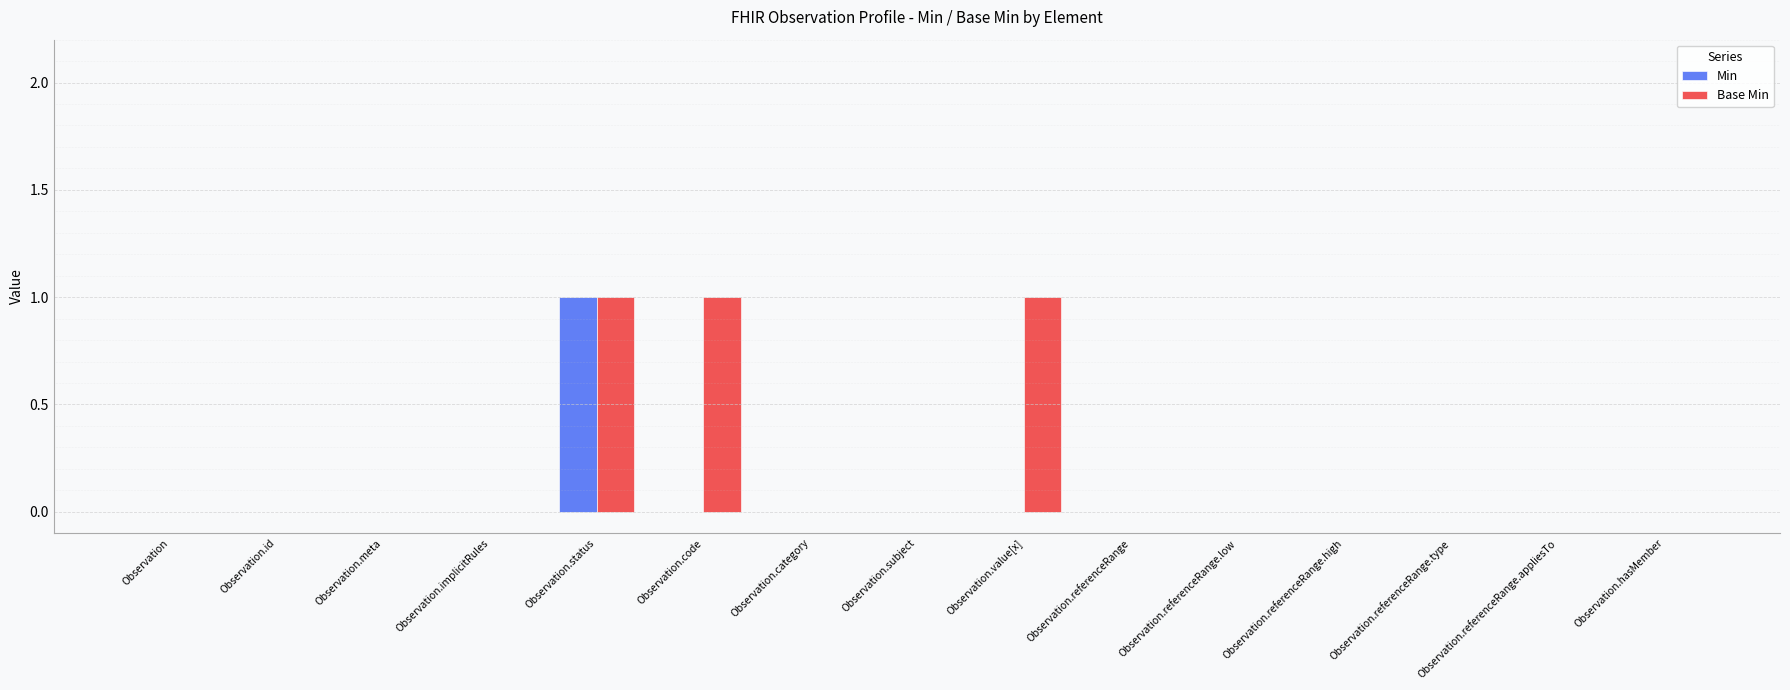

Is it true that Base Min equals -1 at Observation.implicitRules?

False